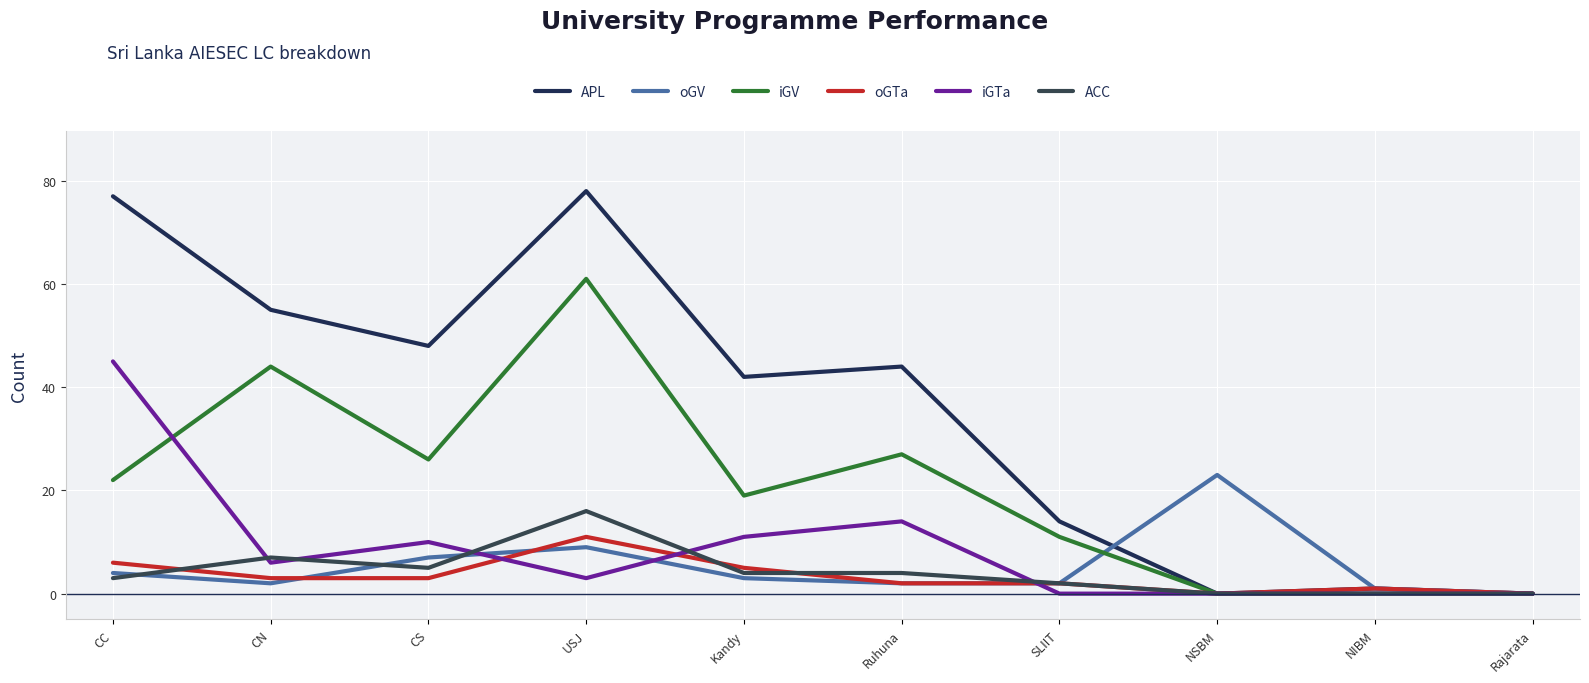

Between Ruhuna and SLIIT, which is larger?

Ruhuna